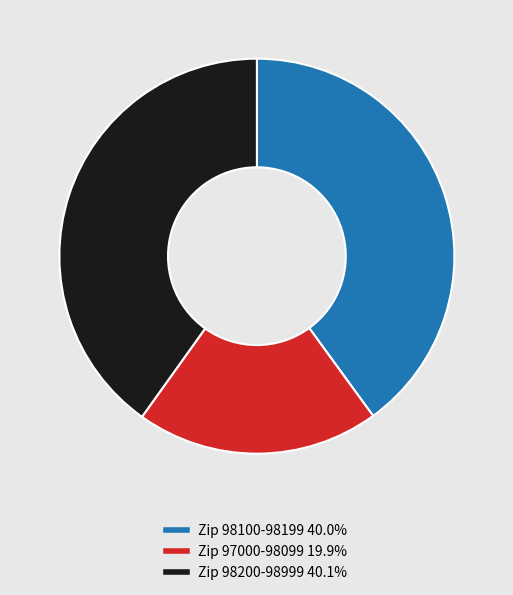

Does any single category account for the majority?

No